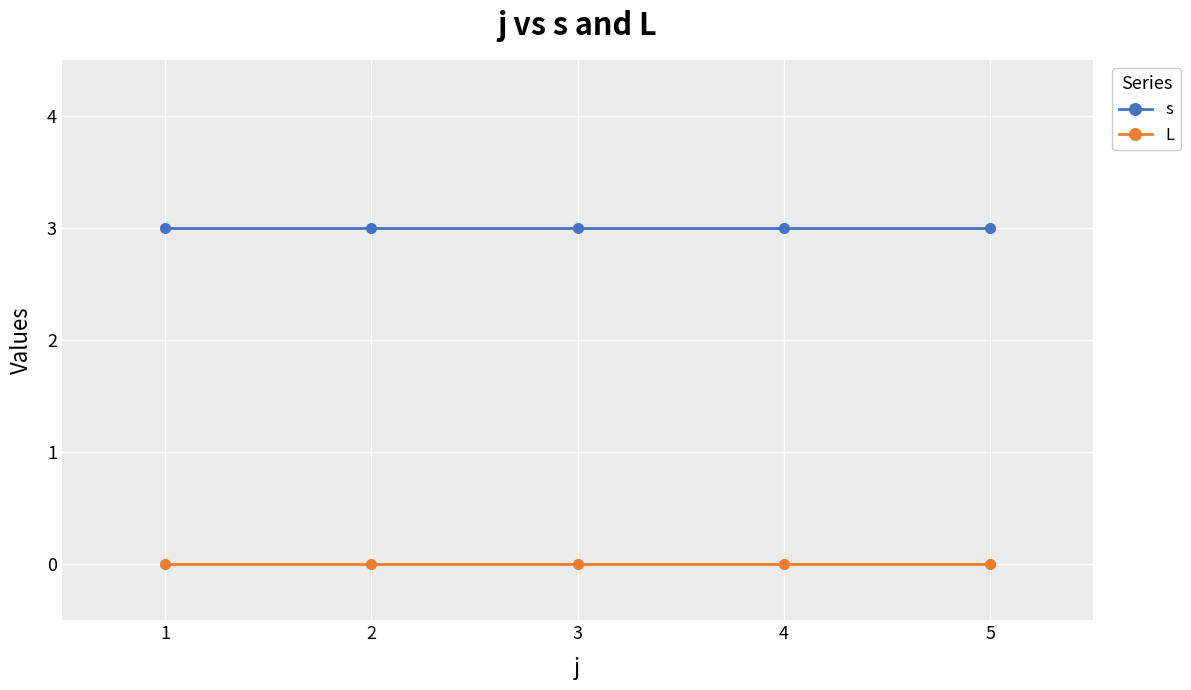

What is the value of the s point at the 5th from the left?

3